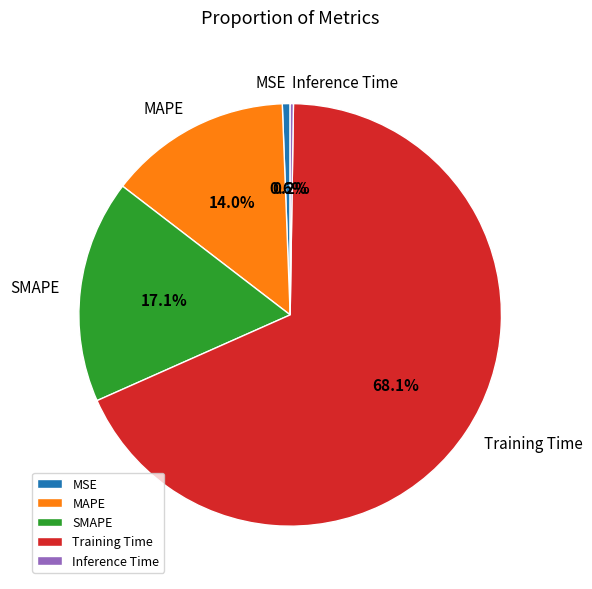

Which category has the biggest portion of the pie?

Training Time